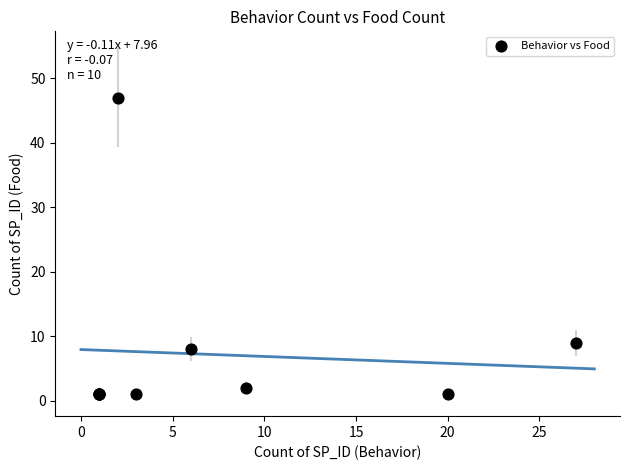

What Y value in the scatter plot is closest to 24?

9